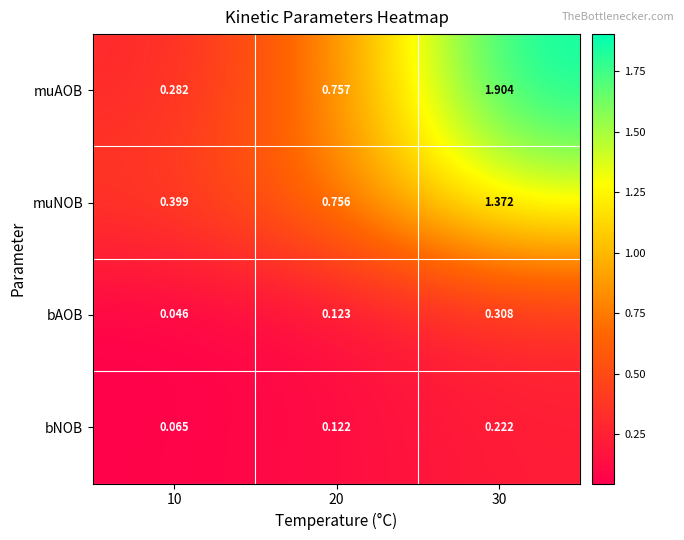

Which label corresponds to the largest value in the chart?

30